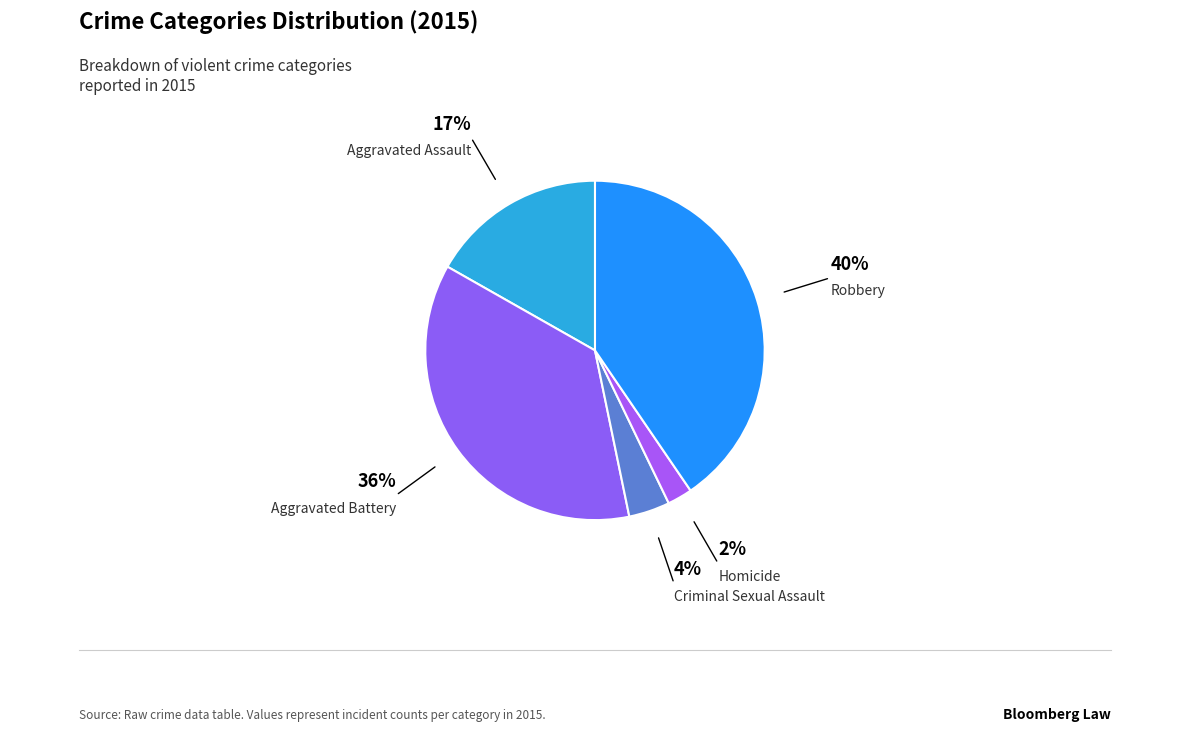

Count the number of slices in the pie.

5